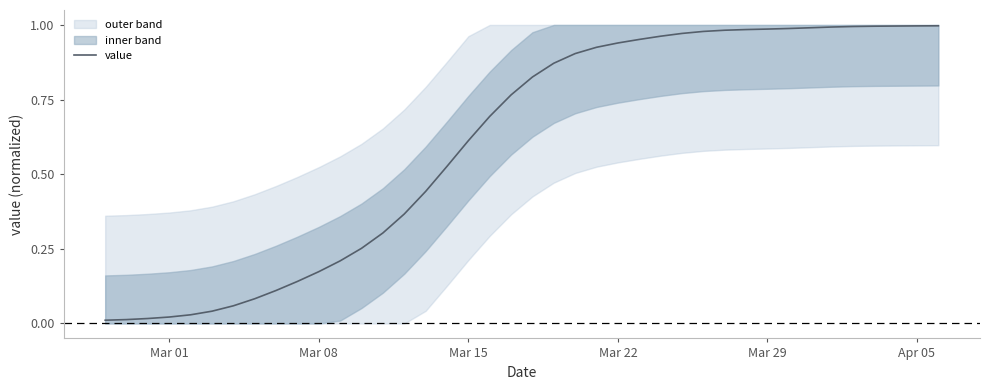

What is the value of the 33rd point from the left?

1.0